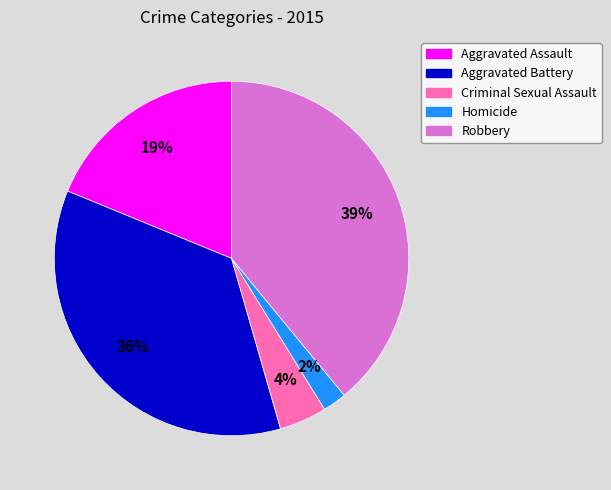

What percentage is the Homicide slice, to the nearest percent?

2%